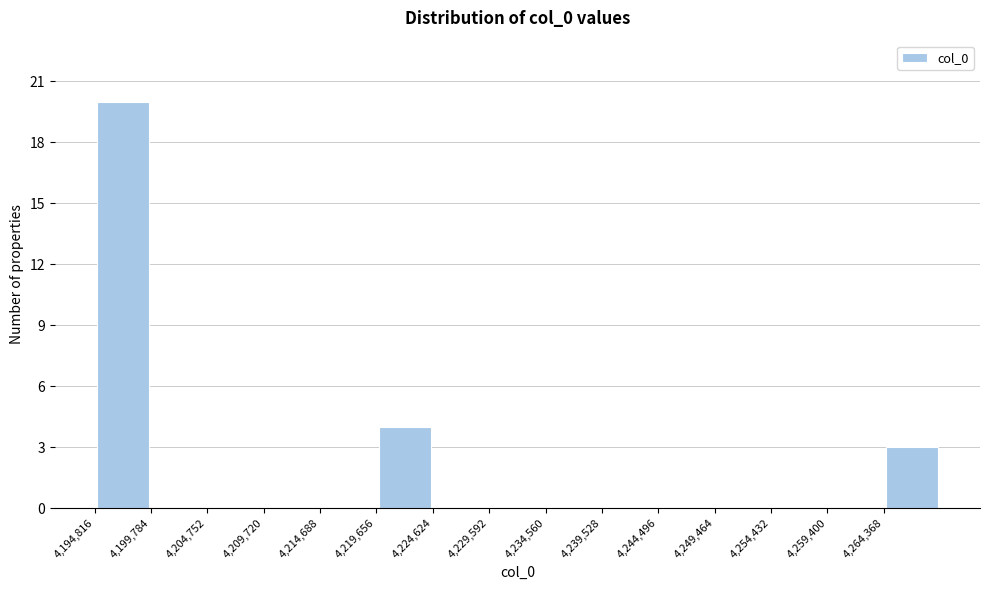

Reading left to right, transcribe this chart: for each bar, give the range it covers on the x-axis and its height. Neither the bar edges nor the heights are printed on the chart, so give them approximately, as read against the axes.

4195000 to 4200000: 20
4200000 to 4205000: 0
4205000 to 4209500: 0
4209500 to 4214500: 0
4214500 to 4219500: 0
4219500 to 4224500: 4
4224500 to 4229500: 0
4229500 to 4234500: 0
4234500 to 4239500: 0
4239500 to 4244500: 0
4244500 to 4249500: 0
4249500 to 4254500: 0
4254500 to 4259500: 0
4259500 to 4264500: 0
4264500 to 4269500: 3